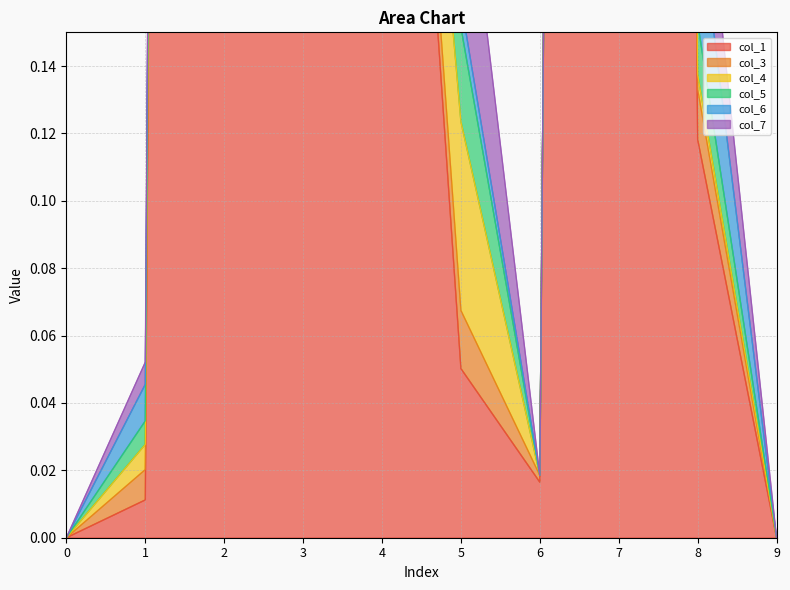

Does the chart display data point markers on the line(s)?

No